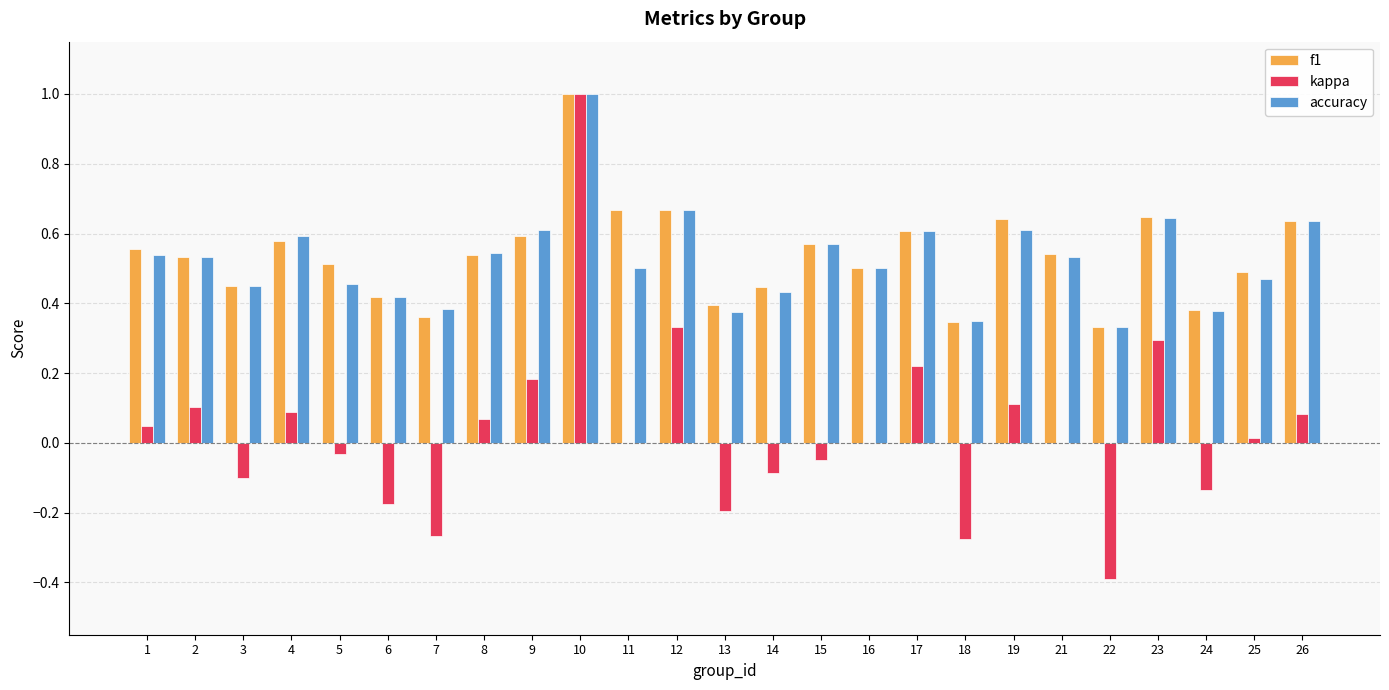

How many groups of bars are there?

25